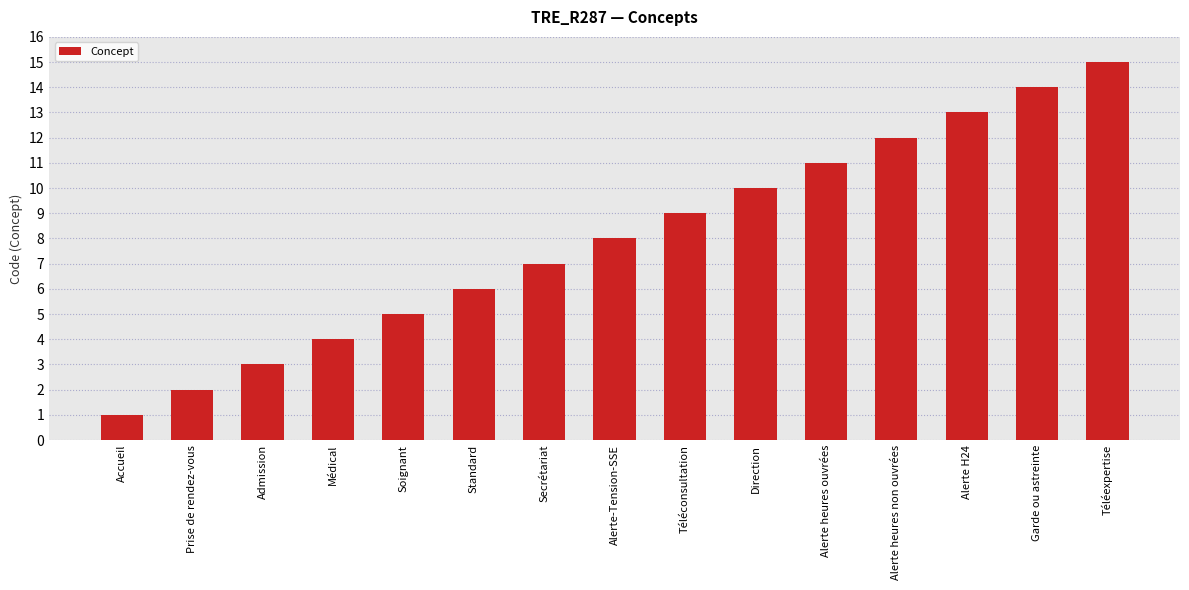

List the labels in order of value, largest first.

Téléexpertise, Garde ou astreinte, Alerte H24, Alerte heures non ouvrées, Alerte heures ouvrées, Direction, Téléconsultation, Alerte-Tension-SSE, Secrétariat, Standard, Soignant, Médical, Admission, Prise de rendez-vous, Accueil